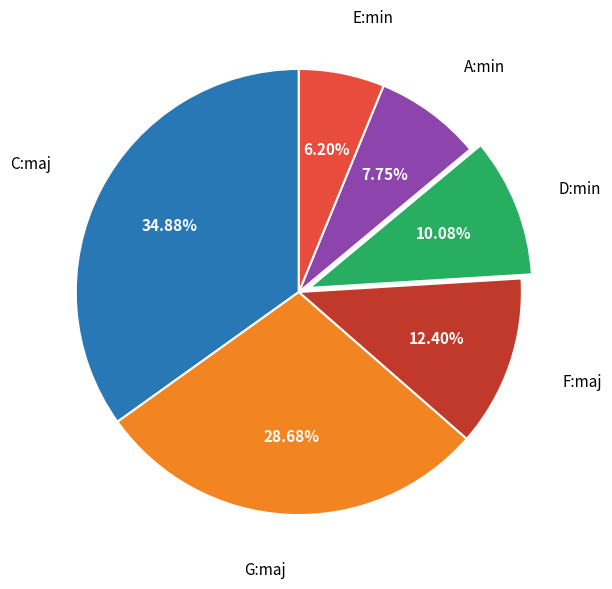

Which category has the smallest portion of the pie?

E:min